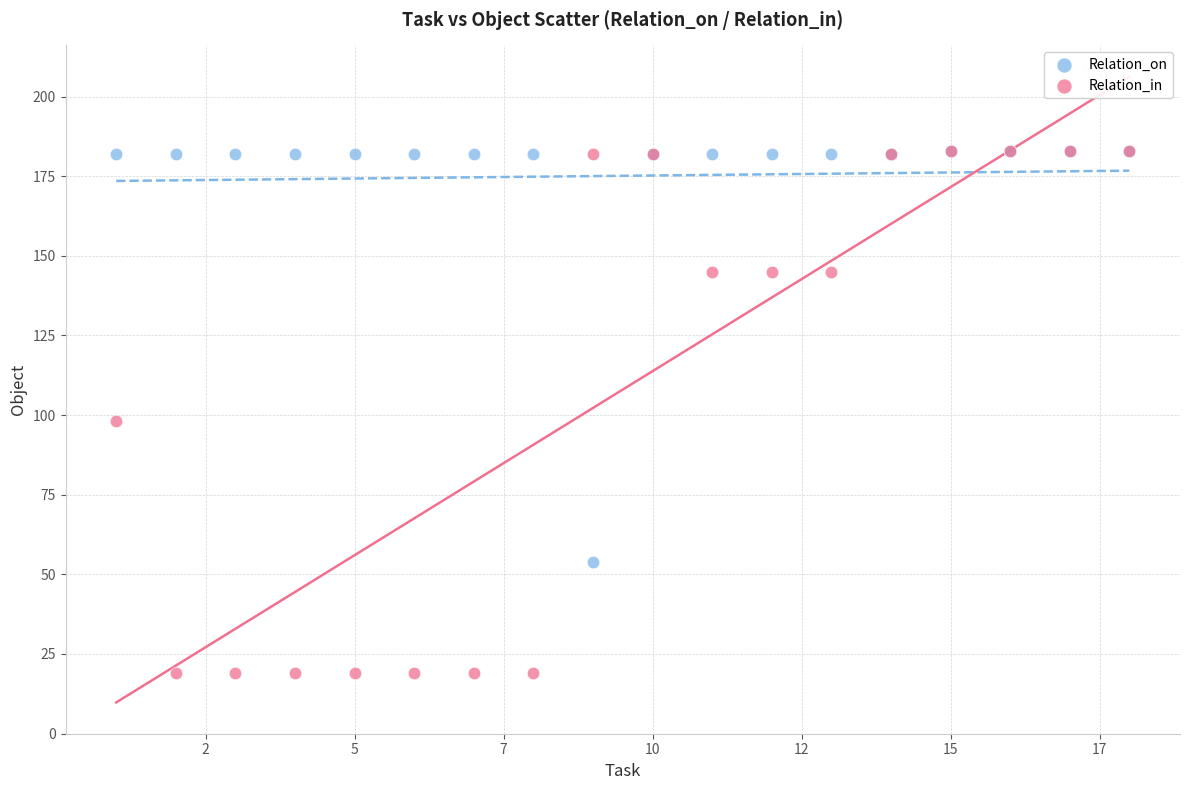

In the Relation_in series, what Y value is closest to 101?

98